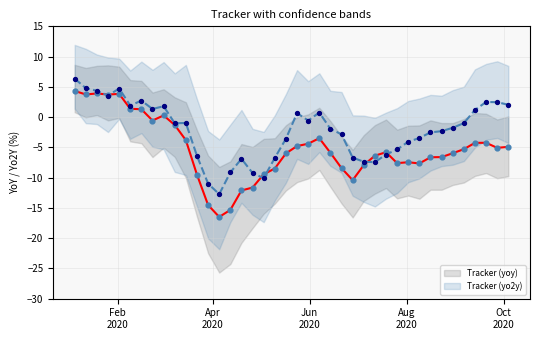

What is the lowest value of the Tracker (yoy) series?

-16.5